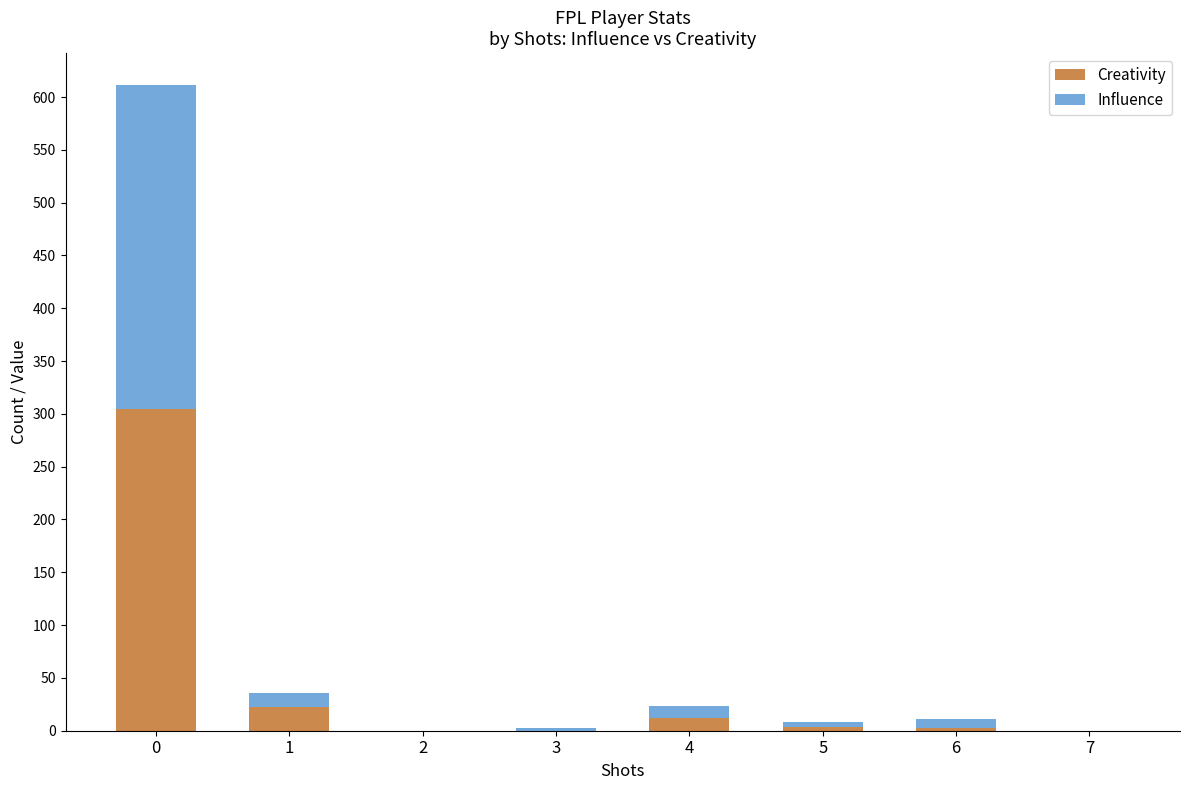

The value of Creativity at 2 is 106.9. True or false?

False